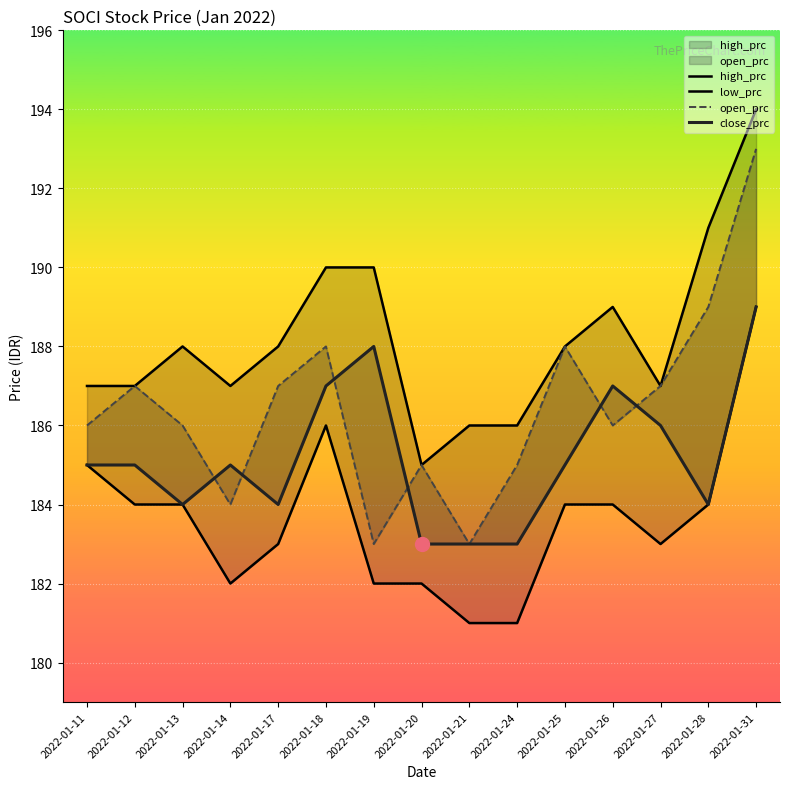

Which series has the largest range (max minus min)?

open_prc